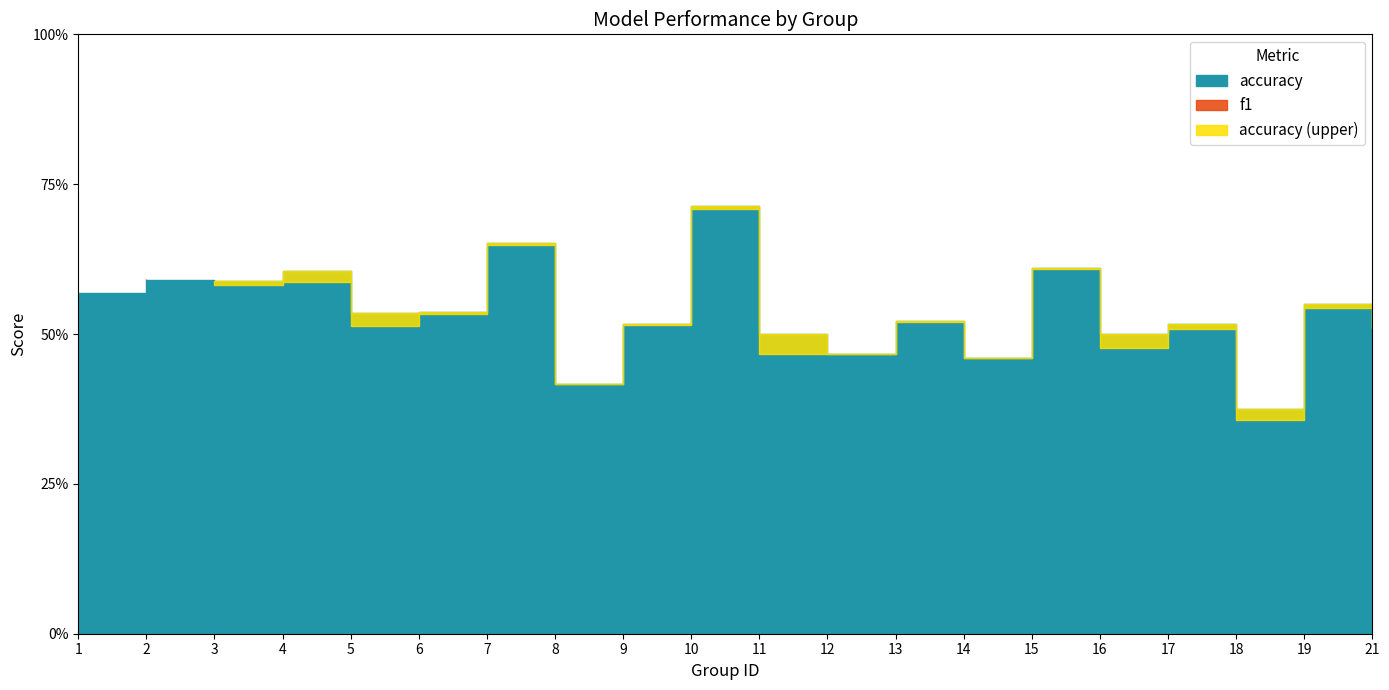

How many times do f1 and accuracy cross each other?

2